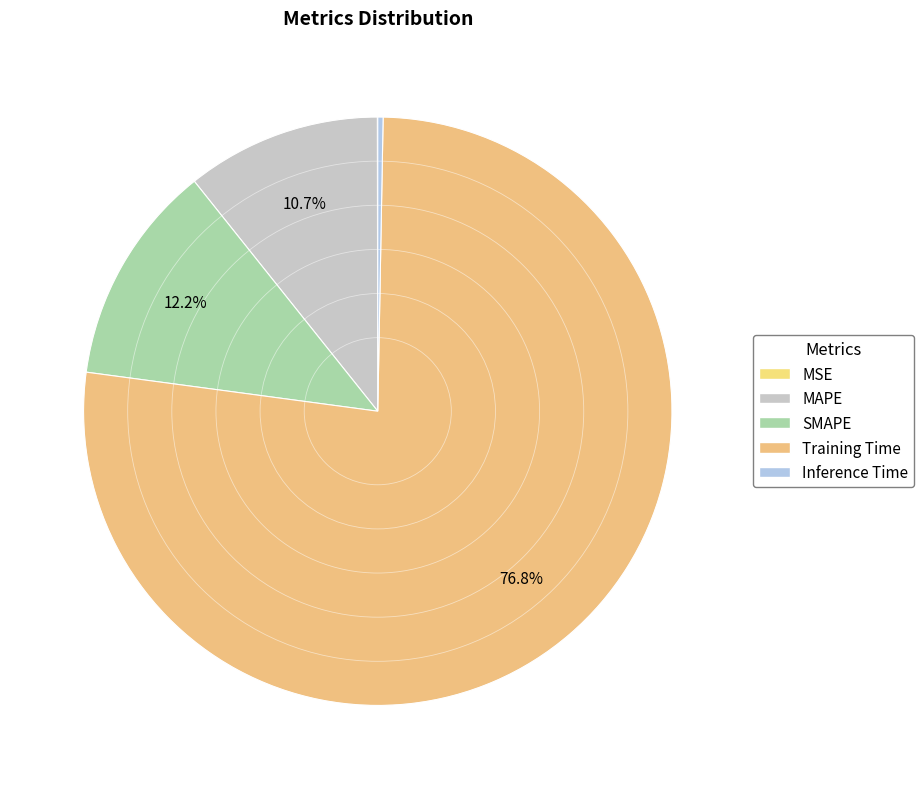

The Inference Time slice represents 11% of the pie. True or false?

False